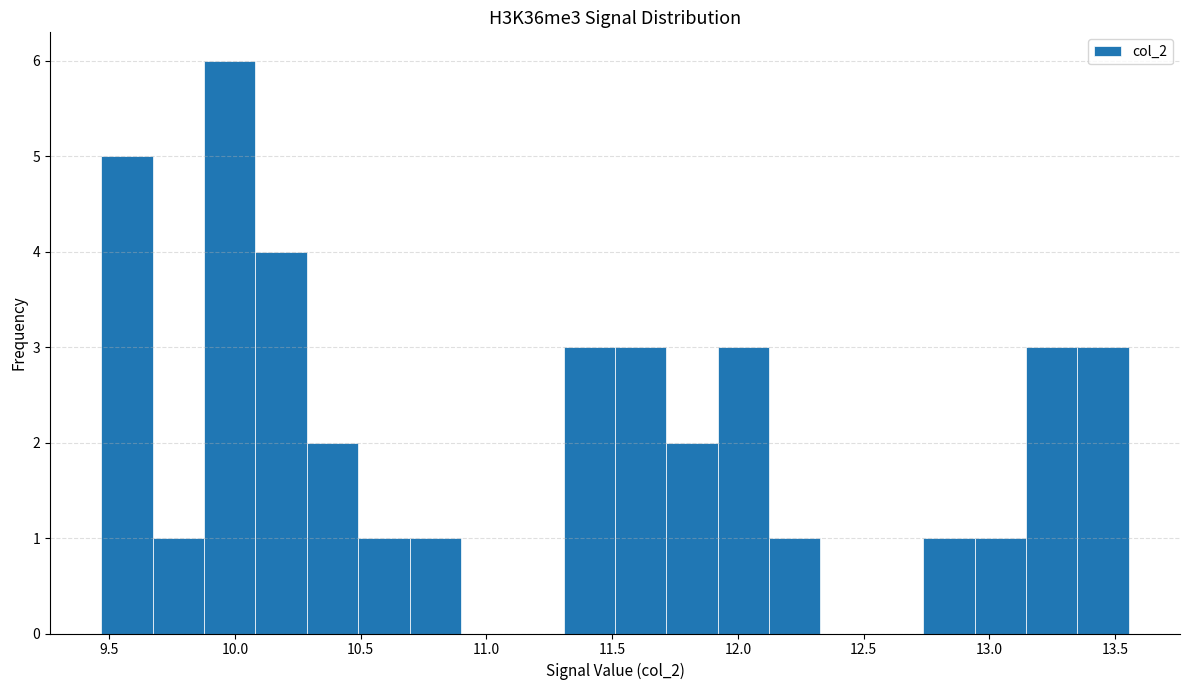

Reading left to right, transcribe this chart: for each bar, give the range it covers on the x-axis and its height. Neither the bar edges nor the heights are printed on the chart, so give them approximately, as read against the axes.

9.45 to 9.65: 5
9.65 to 9.90: 1
9.90 to 10.10: 6
10.10 to 10.30: 4
10.30 to 10.50: 2
10.50 to 10.70: 1
10.70 to 10.90: 1
10.90 to 11.10: 0
11.10 to 11.30: 0
11.30 to 11.50: 3
11.50 to 11.70: 3
11.70 to 11.90: 2
11.90 to 12.10: 3
12.10 to 12.35: 1
12.35 to 12.55: 0
12.55 to 12.75: 0
12.75 to 12.95: 1
12.95 to 13.15: 1
13.15 to 13.35: 3
13.35 to 13.55: 3